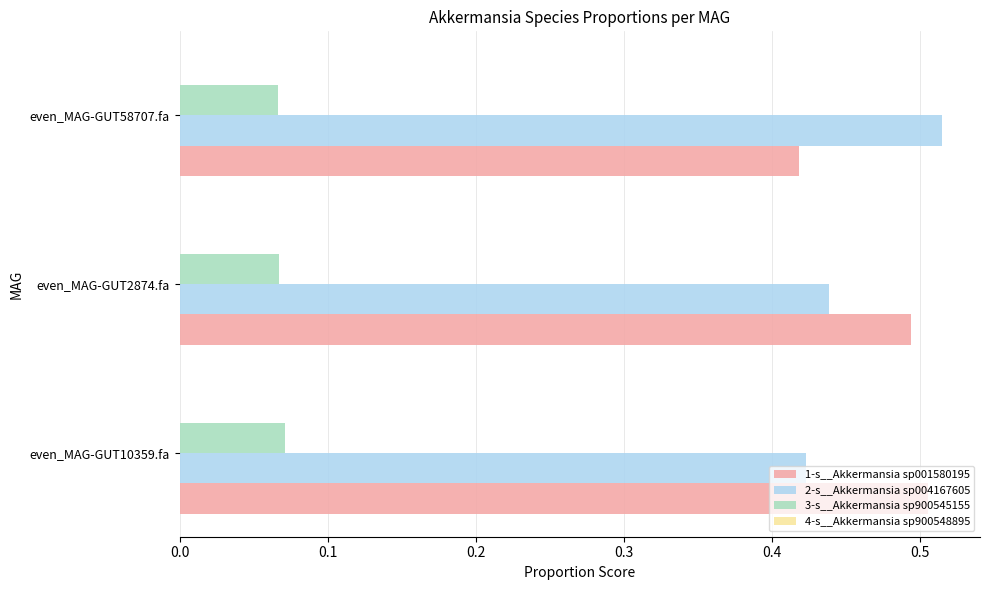

Is it true that 3-s__Akkermansia sp900545155 equals 0.0 at even_MAG-GUT10359.fa?

False